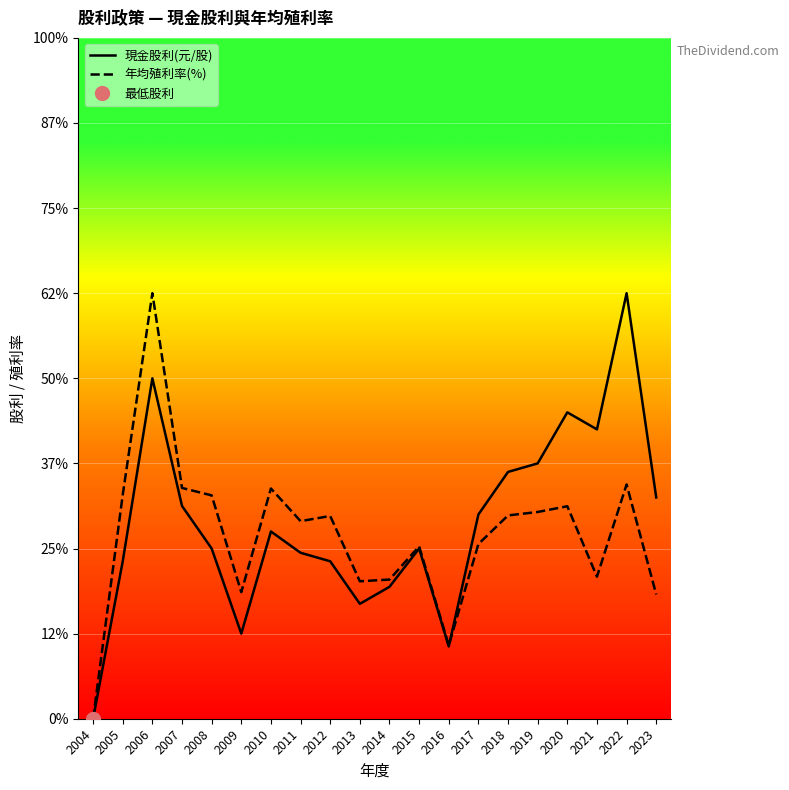

Count the number of categories in the chart.

20